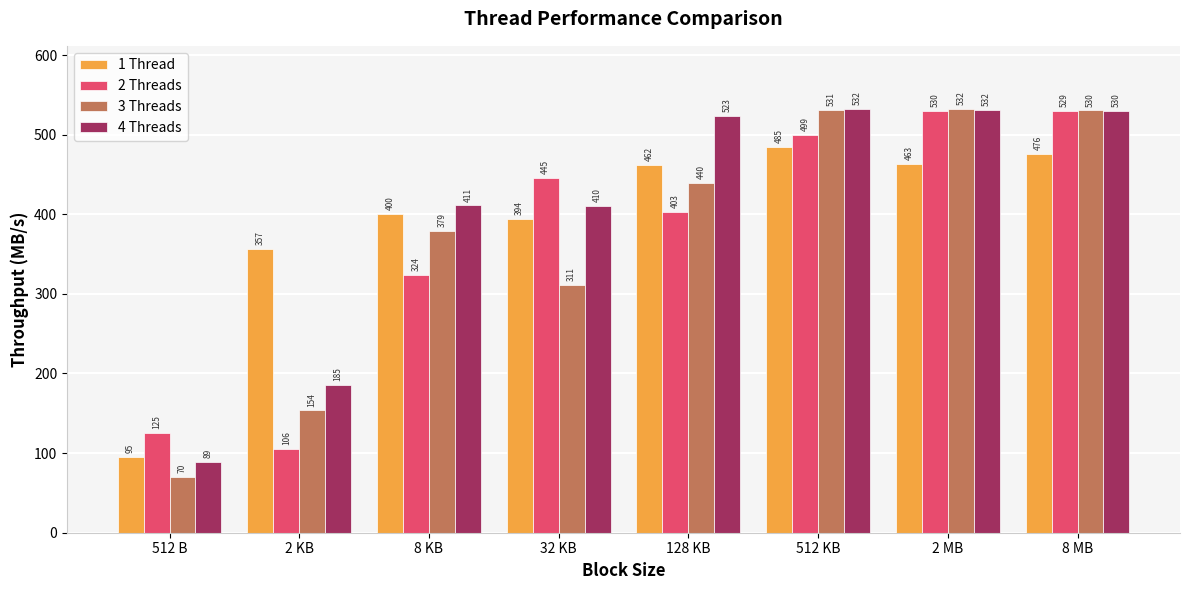

What is the maximum value for 4 Threads?

531.8